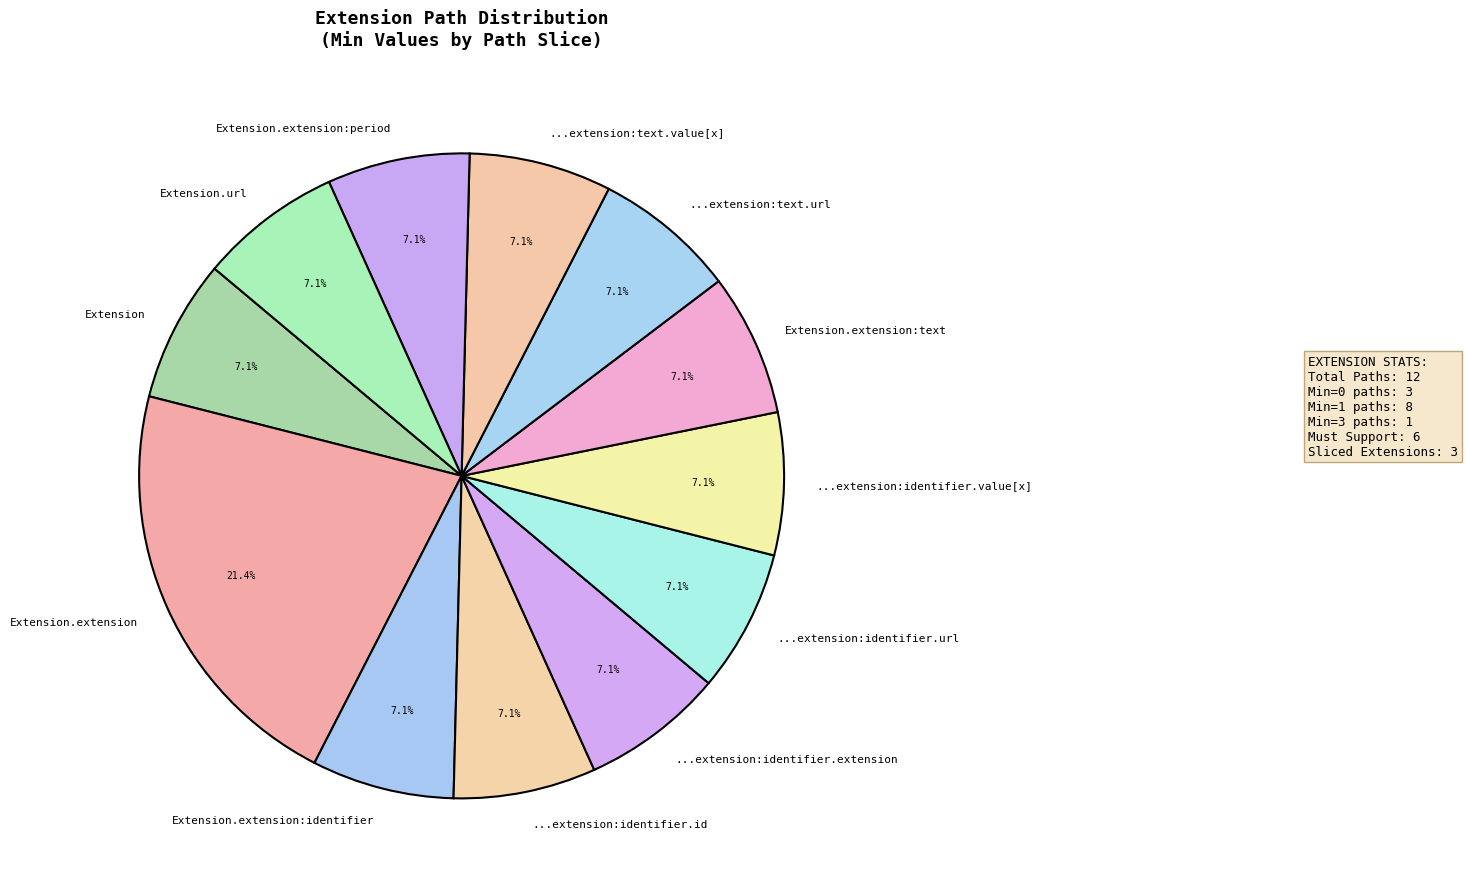

Count the number of slices in the pie.

12